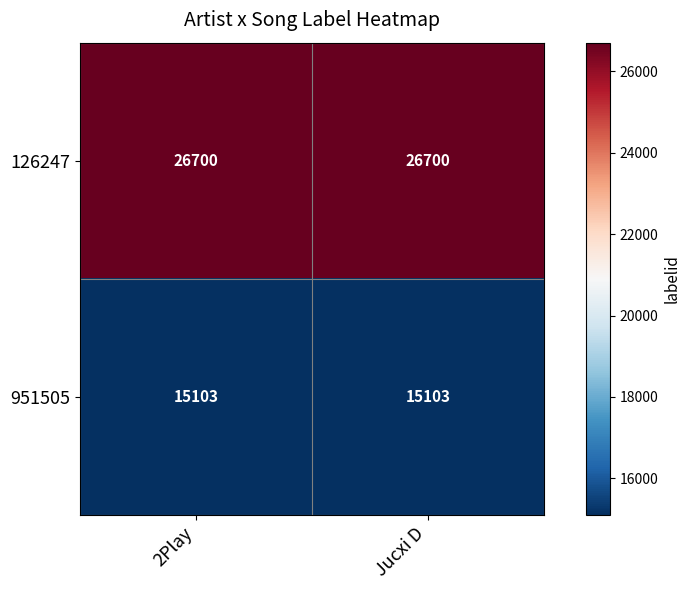

How many distinct data groups are displayed?

2